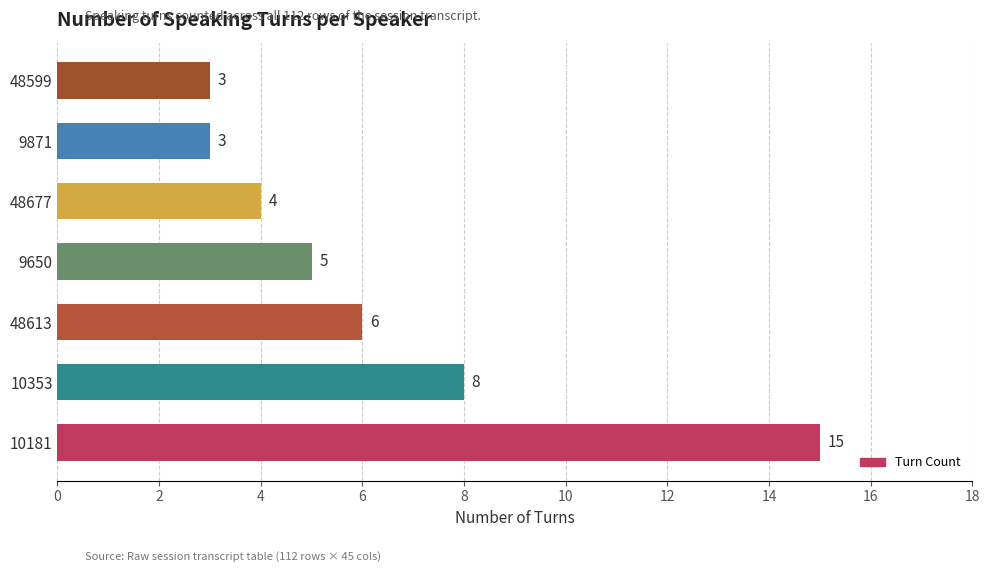

The value at 9650 is 5. True or false?

True